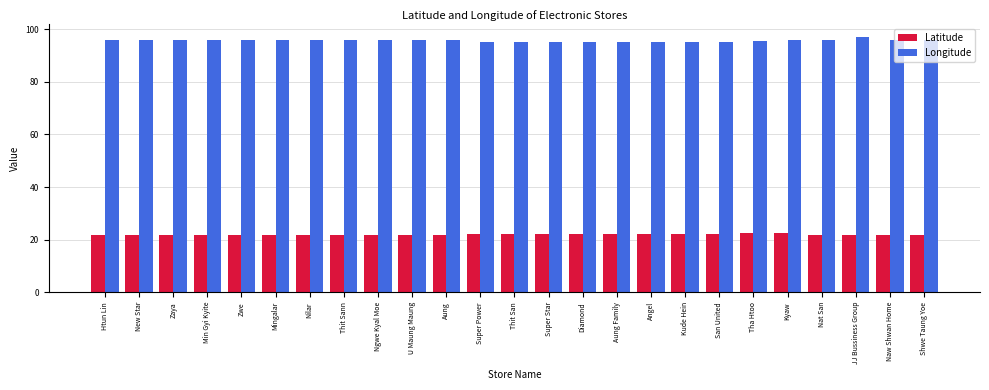

What is the sum of the Longitude values at JJ Bussiness Group and Diamond?

192.1